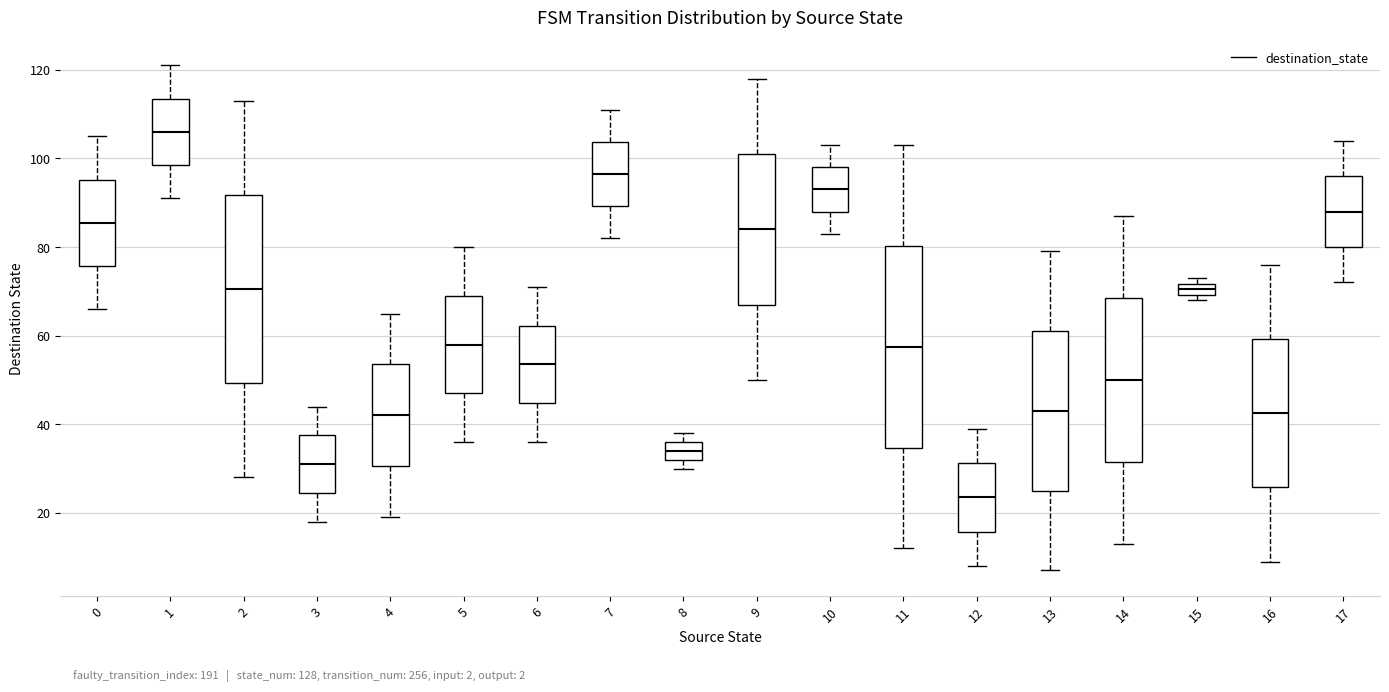

Where does the median line of the box at x = 6 sit on the y-axis? The values are not printed on the chart, so give them approximately, as read against the axis.

54